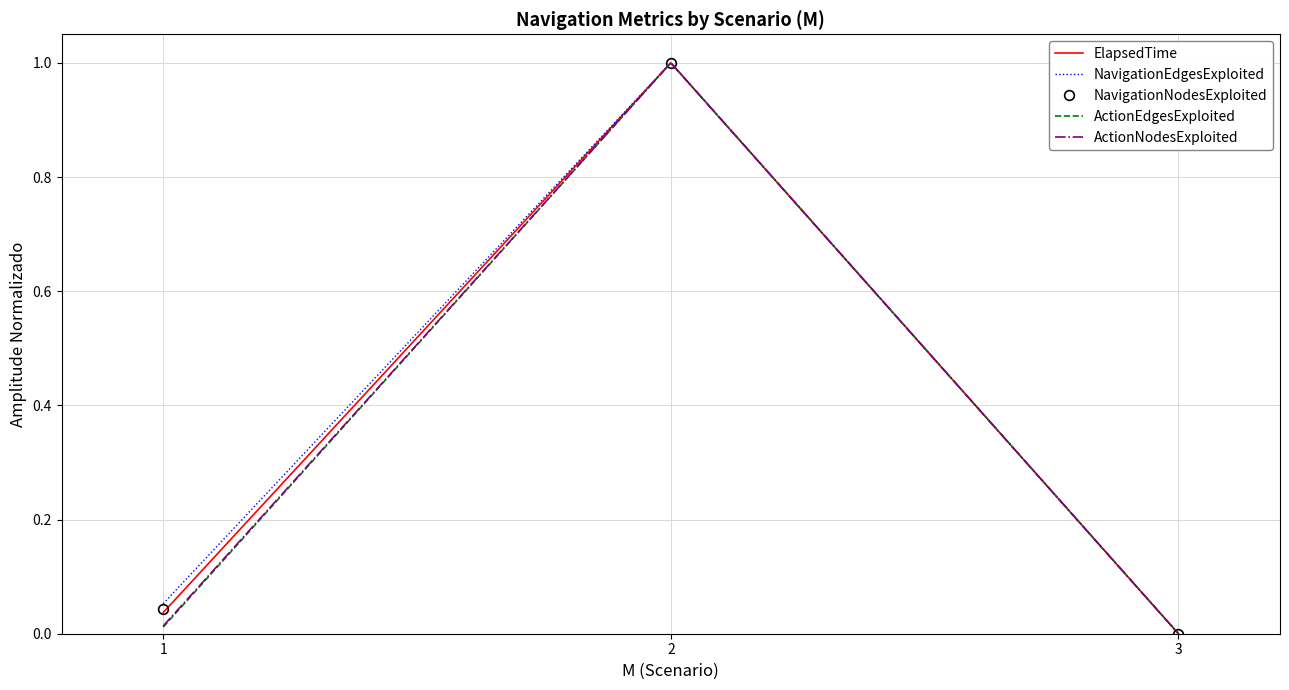

Which category has the highest value in the ActionNodesExploited series?

2